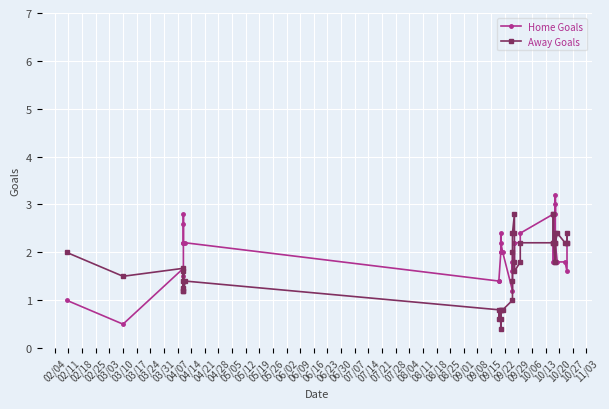

What is the difference between the Home Goals values at 05/19 and 04/14?

0.6